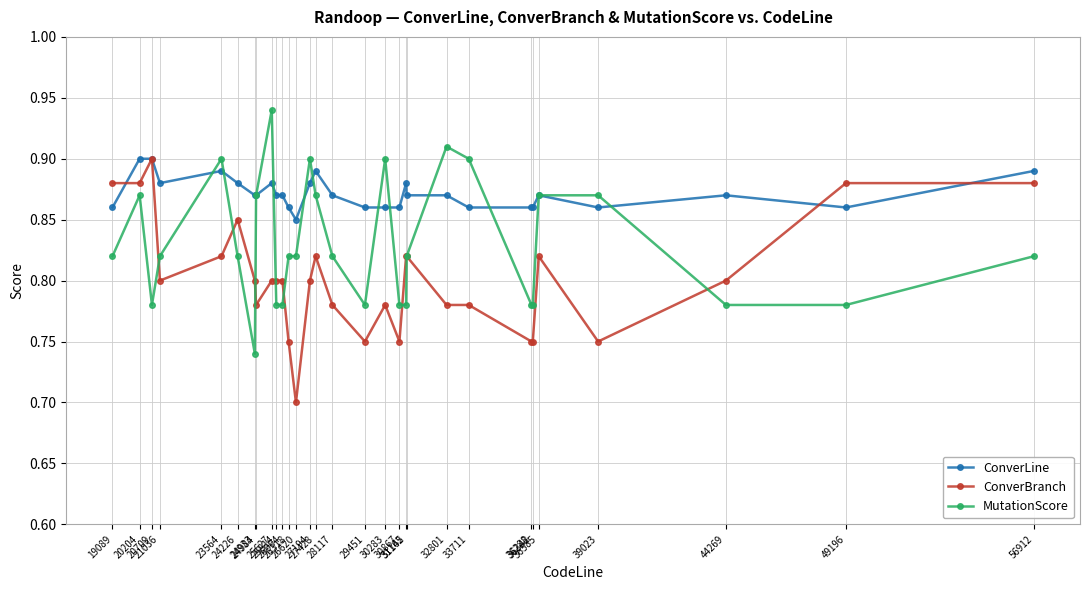

True or false: MutationScore has more than 1 interior local peaks.

True